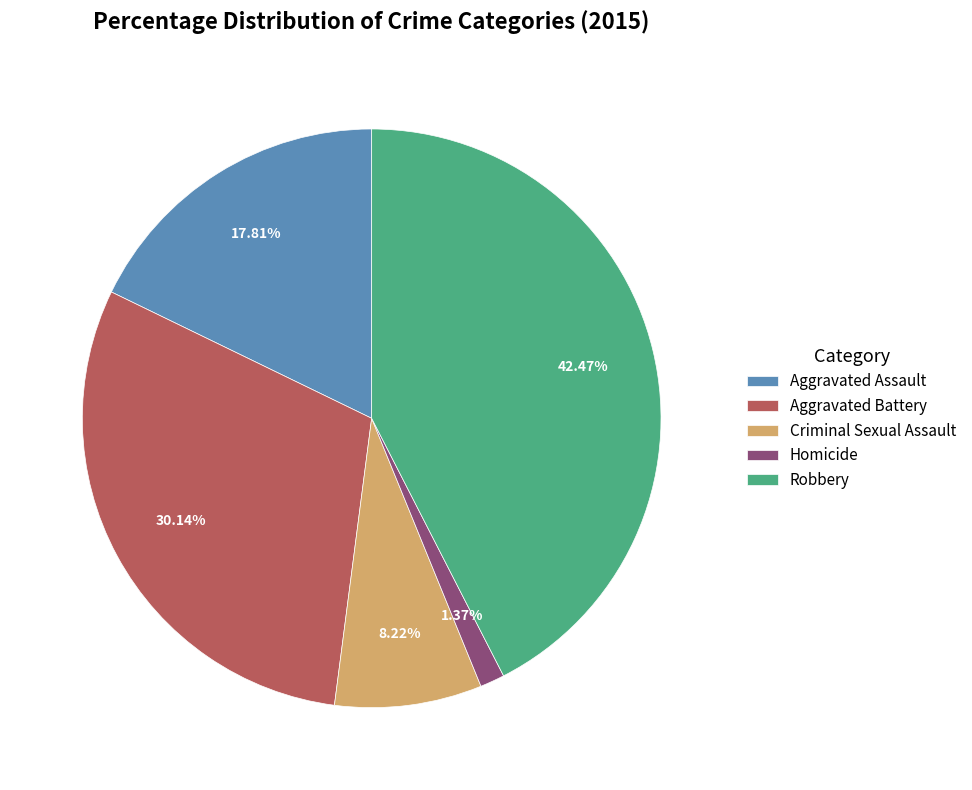

Which slice is the smallest?

Homicide